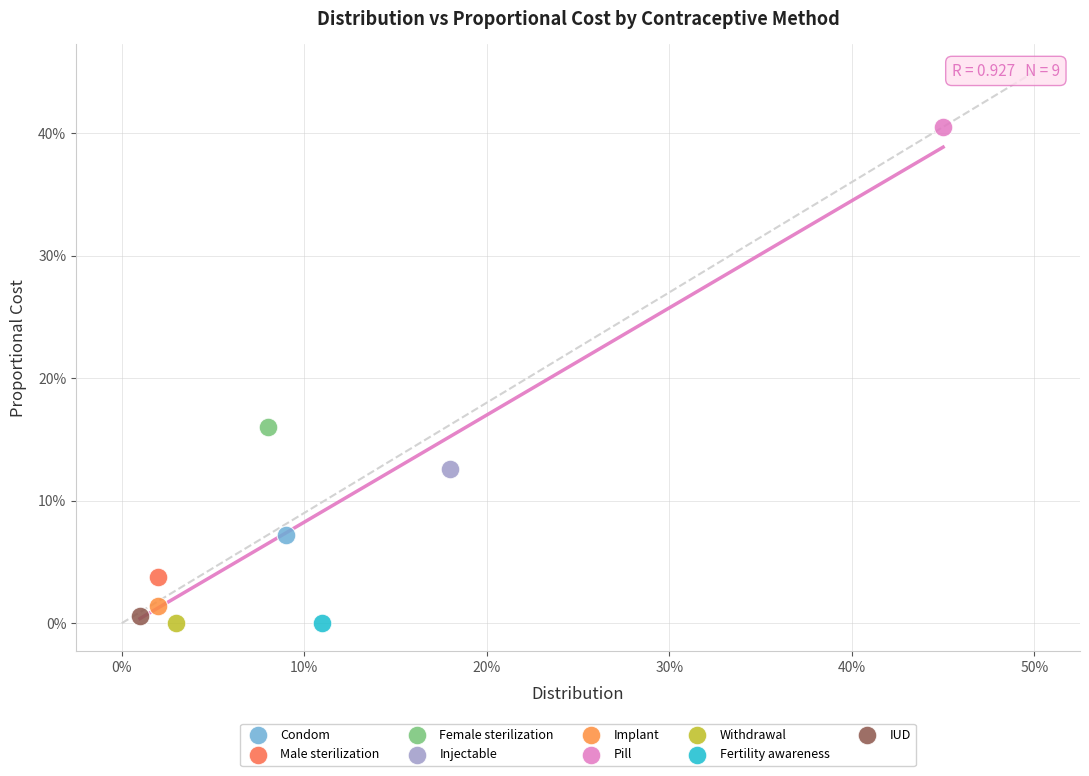

What are all the series names shown in the legend?

Condom, Male sterilization, Female sterilization, Injectable, Implant, Pill, Withdrawal, Fertility awareness, IUD